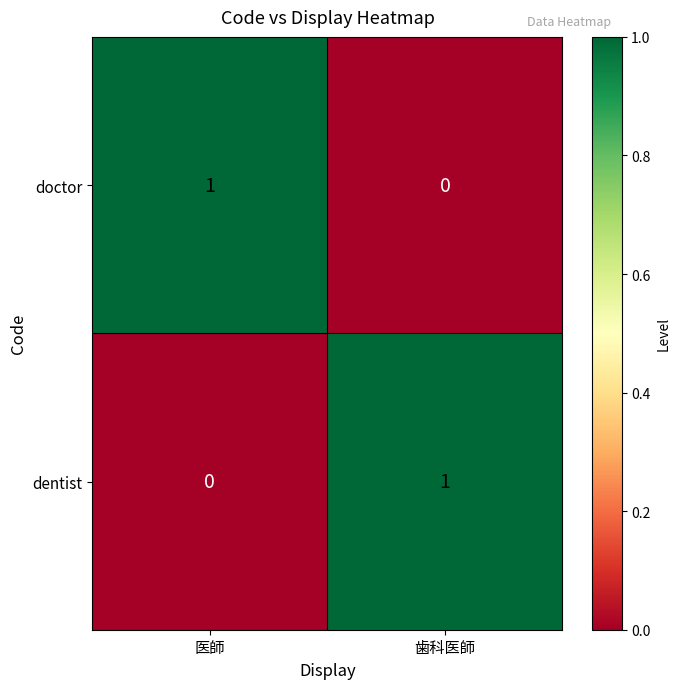

Where is doctor nearest to the value 0?

歯科医師